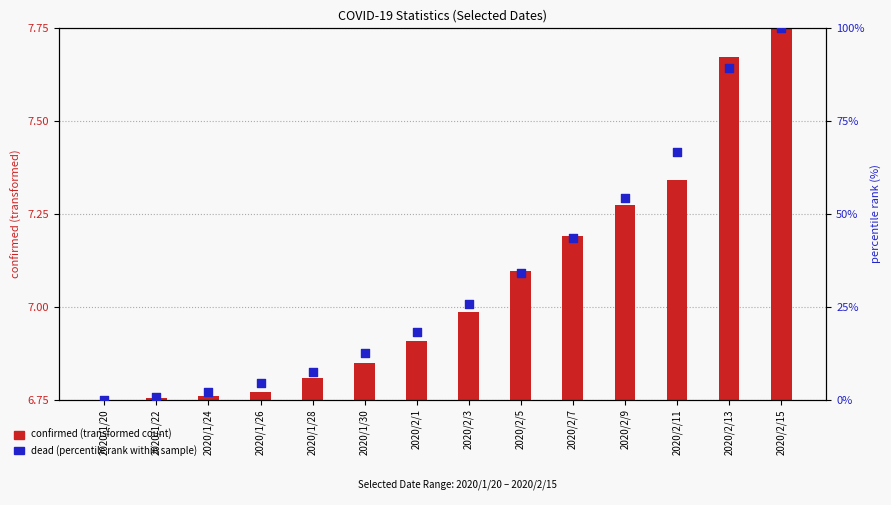

Between 2020/2/5 and 2020/1/20, which is larger?

2020/2/5